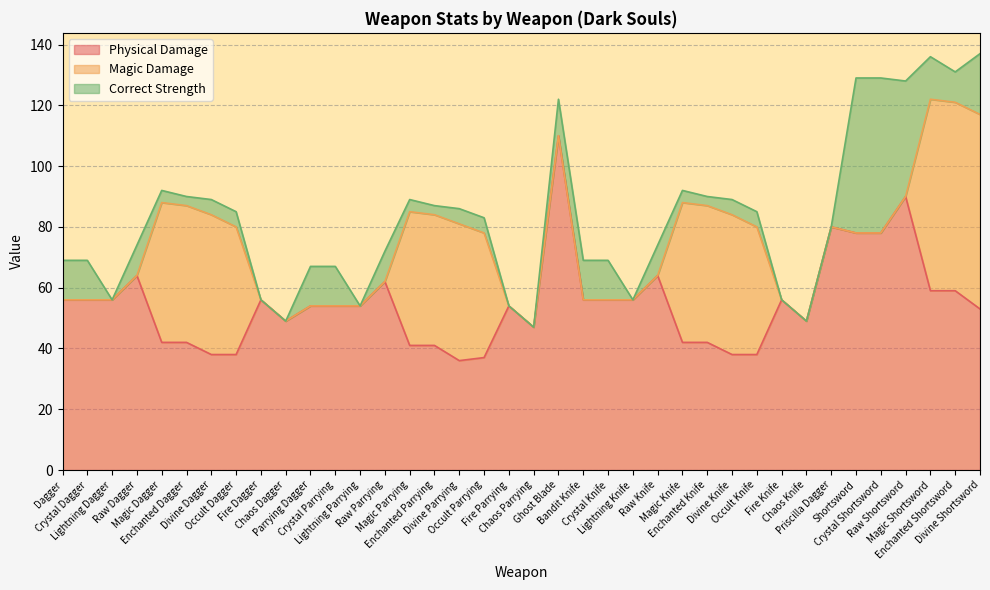

What is the sum of the Correct Strength values at Divine Shortsword and Priscilla Dagger?

20